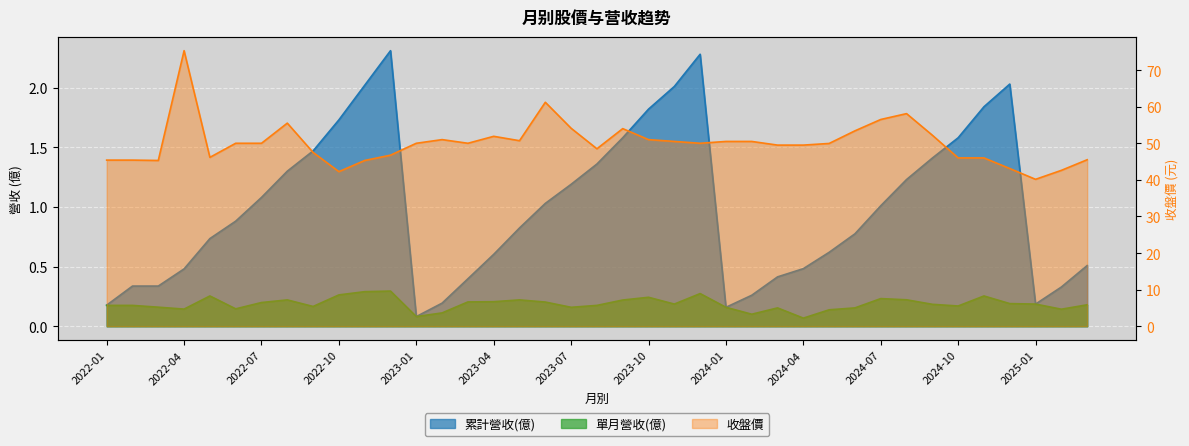

At how many categories does at least one series exceed 36?

39